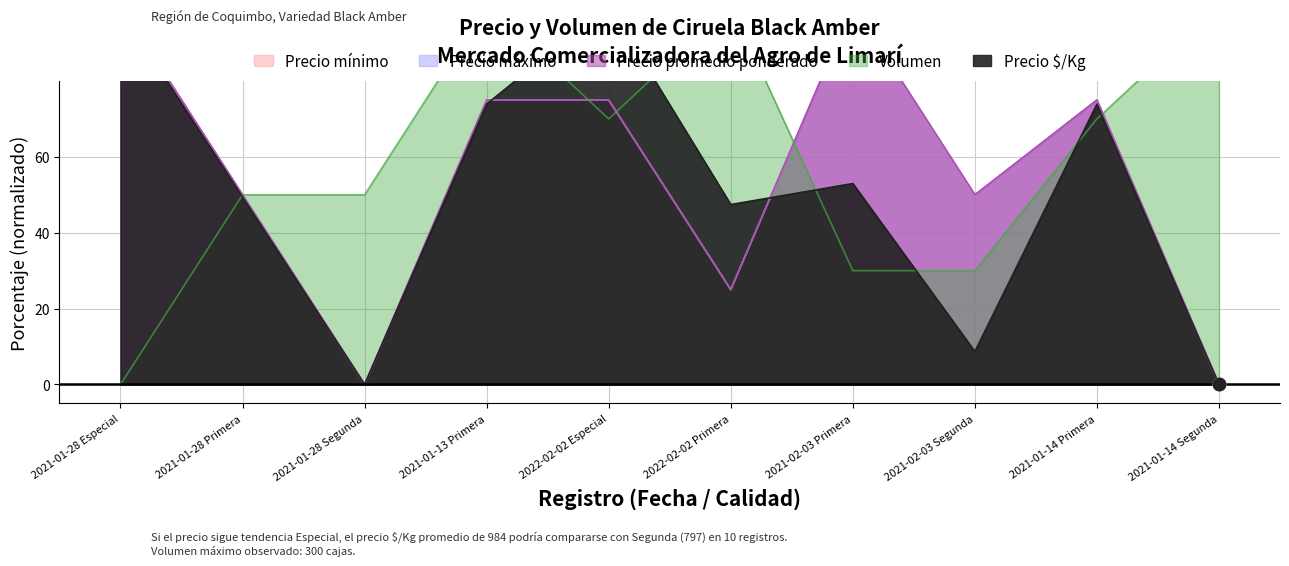

Which series has the widest spread of Y values?

Precio $/Kg